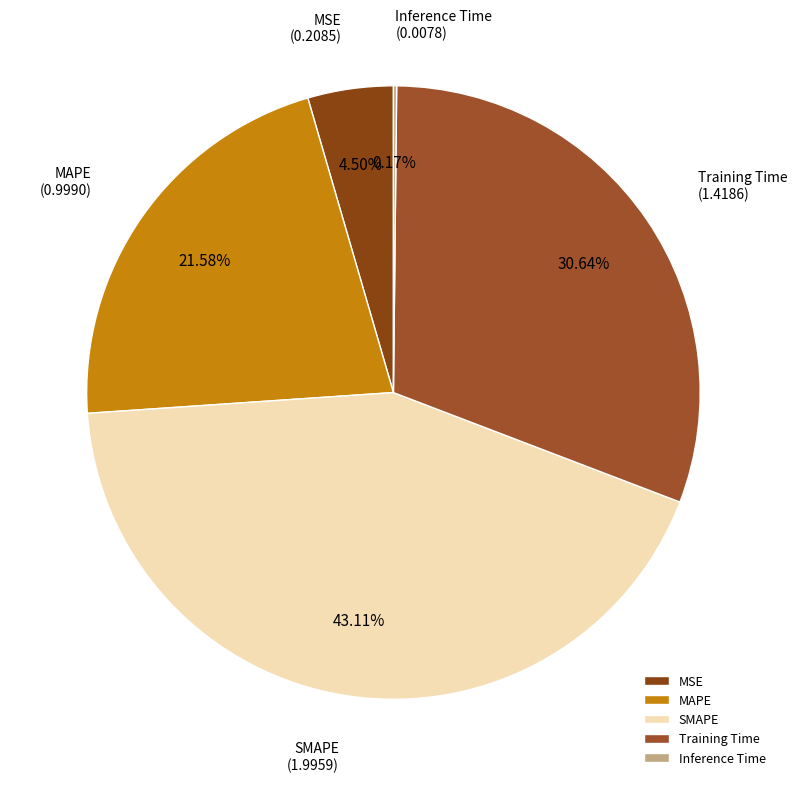

Is there a majority slice in this chart?

No